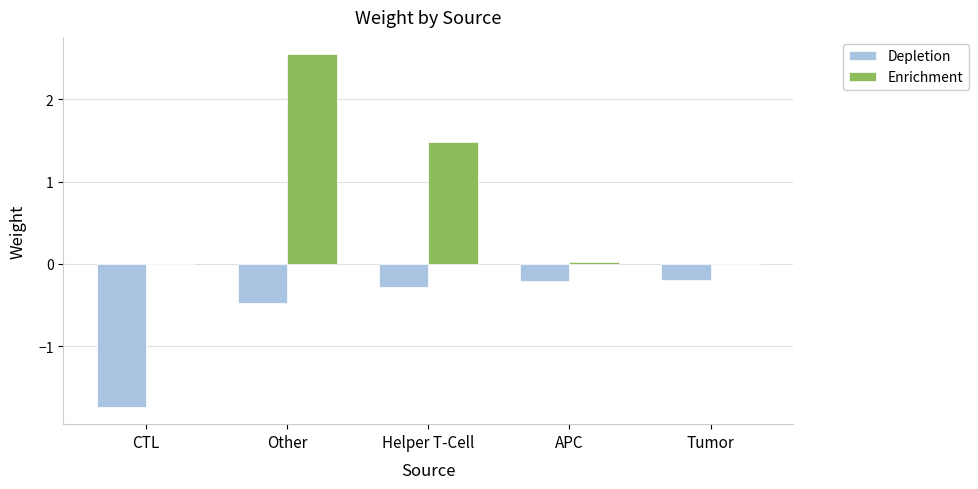

What is the total value across all series at Helper T-Cell?

1.2